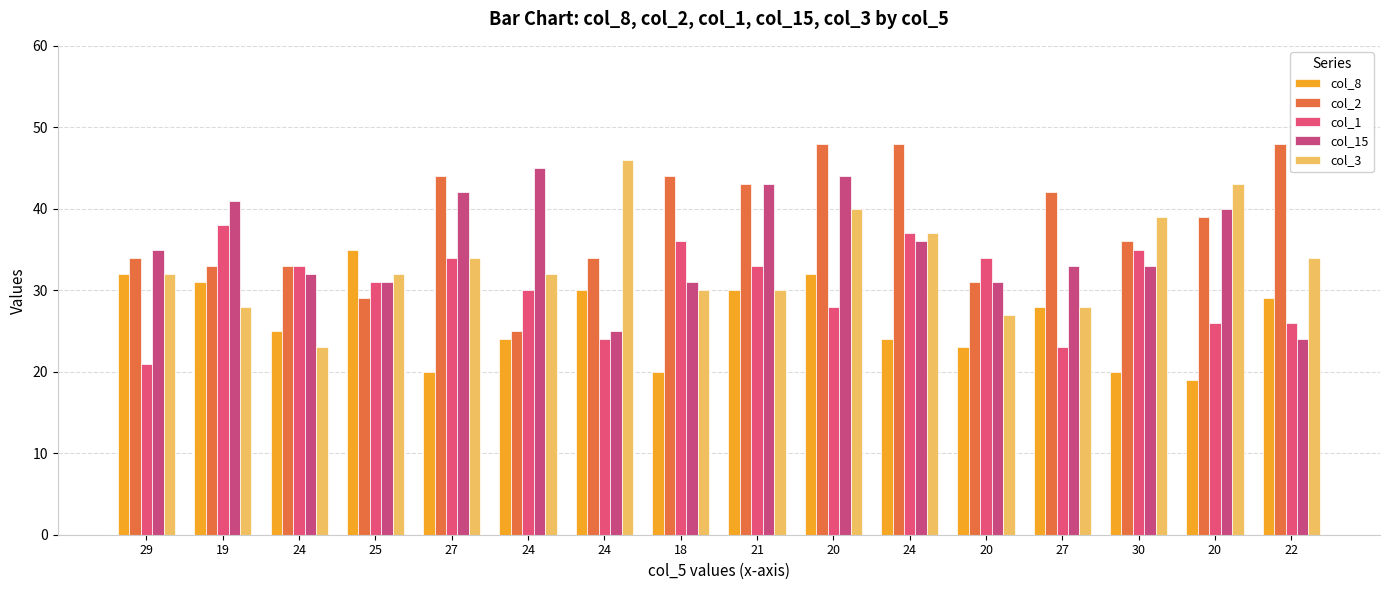

At which label is col_15 closest to 34?

29